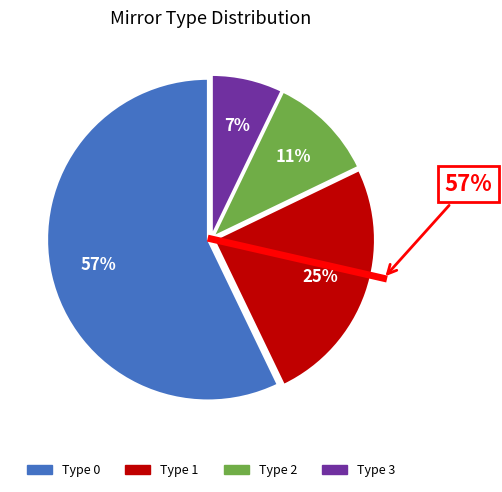

How many segments does this pie chart have?

4